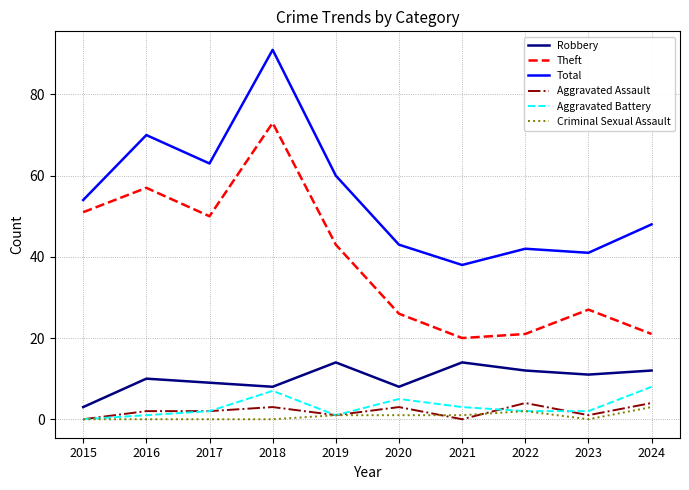

The value of Total at 2019 is 60. True or false?

True